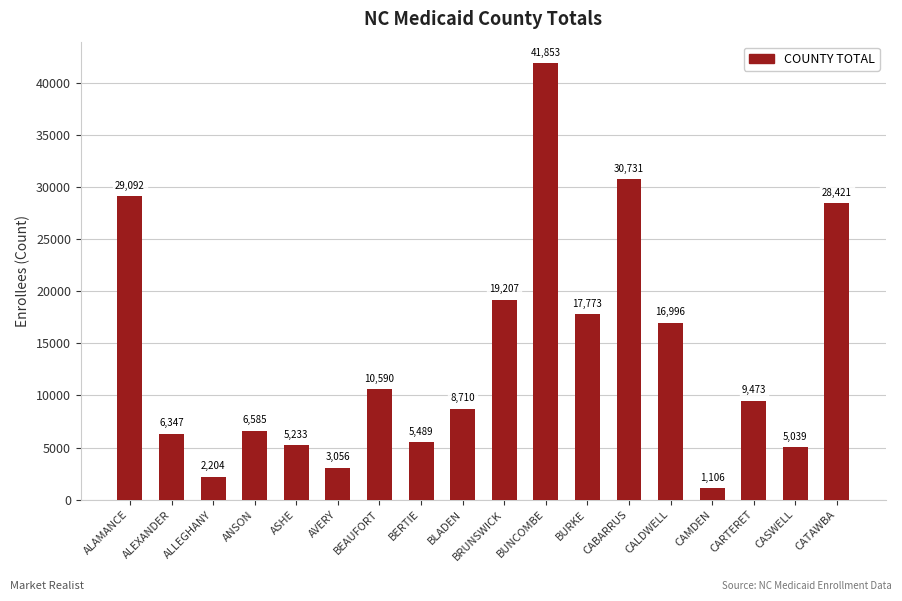

How many categories are shown in the chart?

18